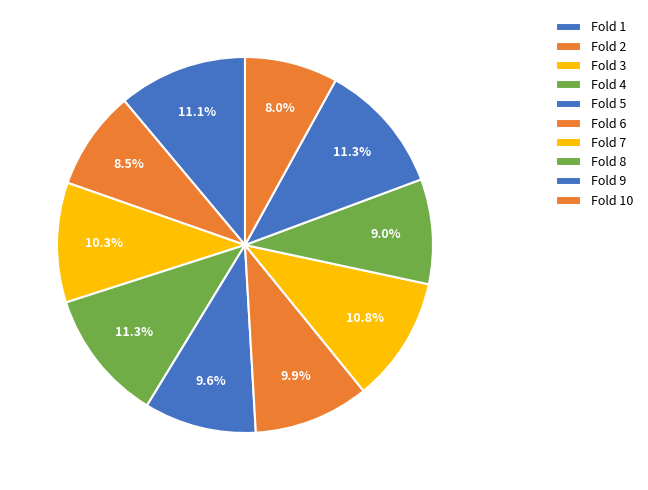

Count the number of slices in the pie.

10